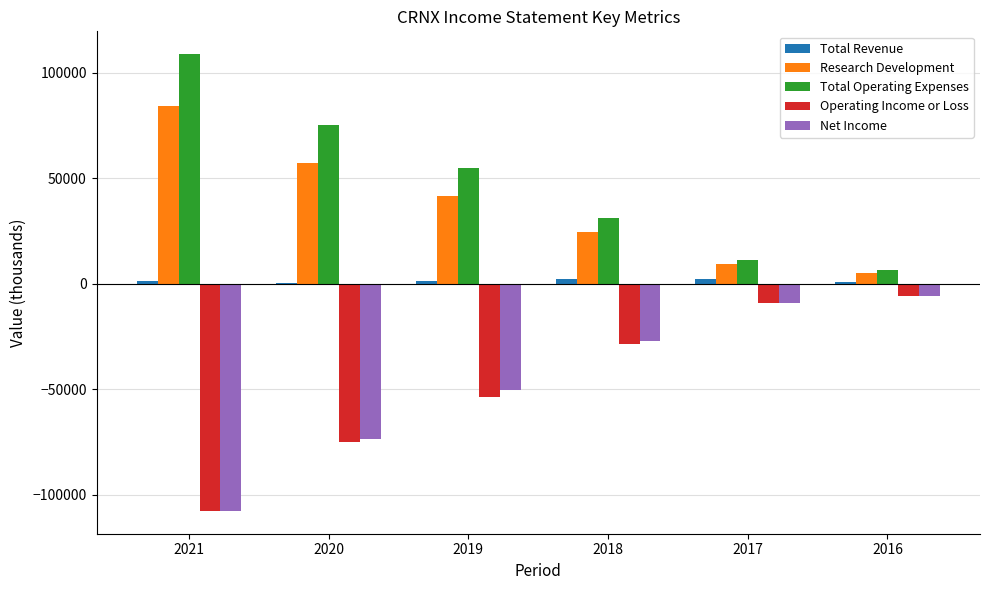

Is the value of Operating Income or Loss at 2021 greater than the value of Net Income at 2016?

No